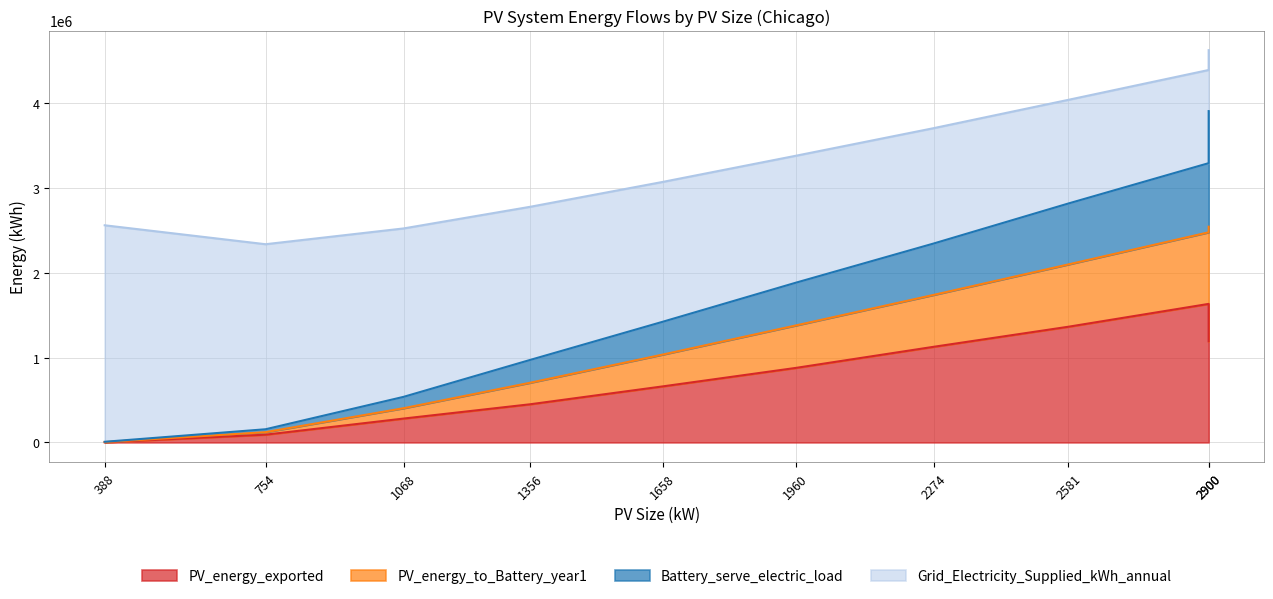

At which label is Battery_serve_electric_load closest to 683750?

2581